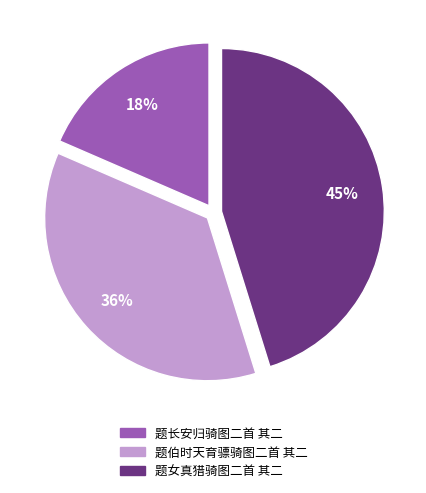

Is it true that 题女真猎骑图二首 其二 is 45% of the pie?

True